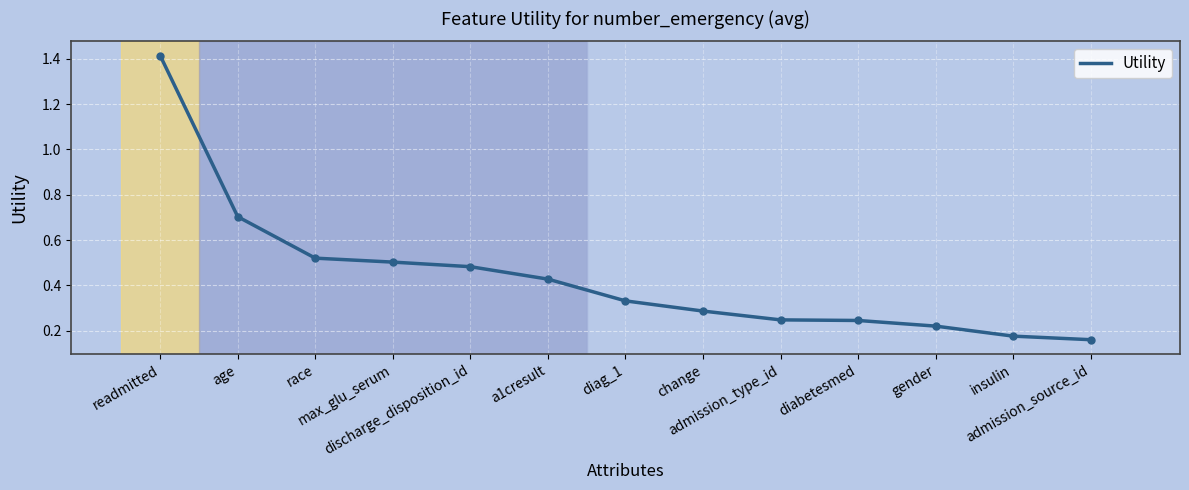

What is the difference between the maximum and minimum values?

1.3